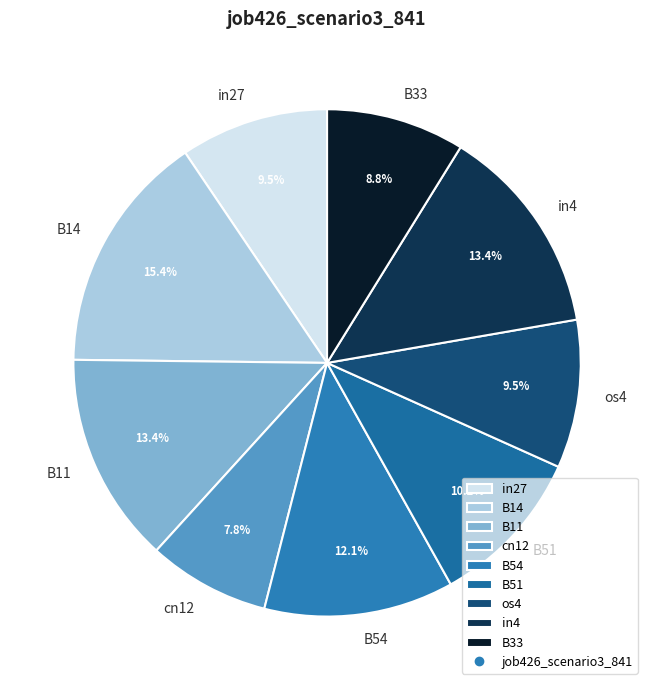

Is it true that cn12 is 13% of the pie?

False